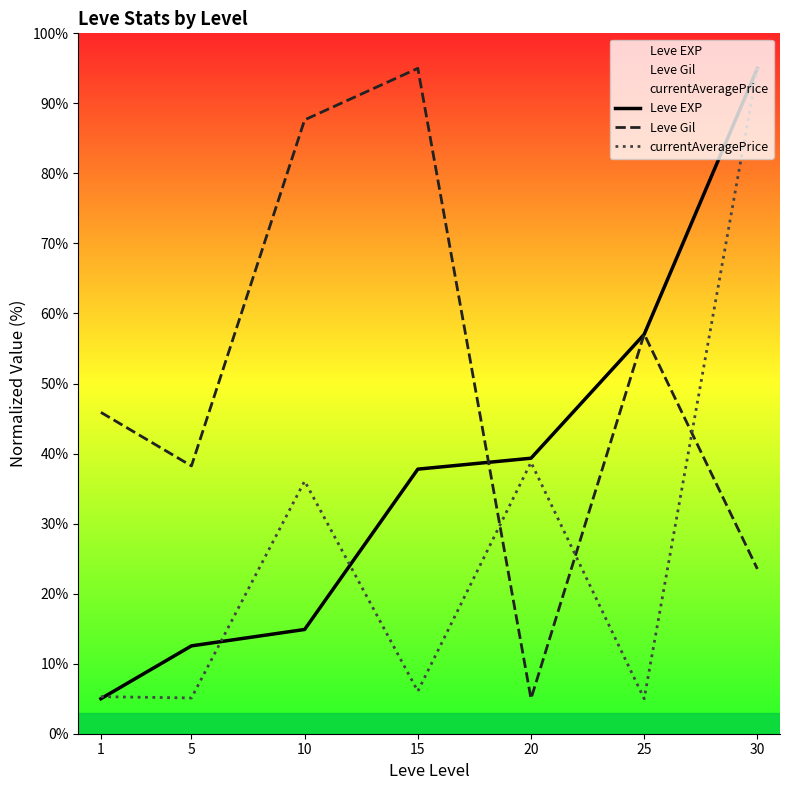

The Leve Gil series shows 23.5 at 30. True or false?

True